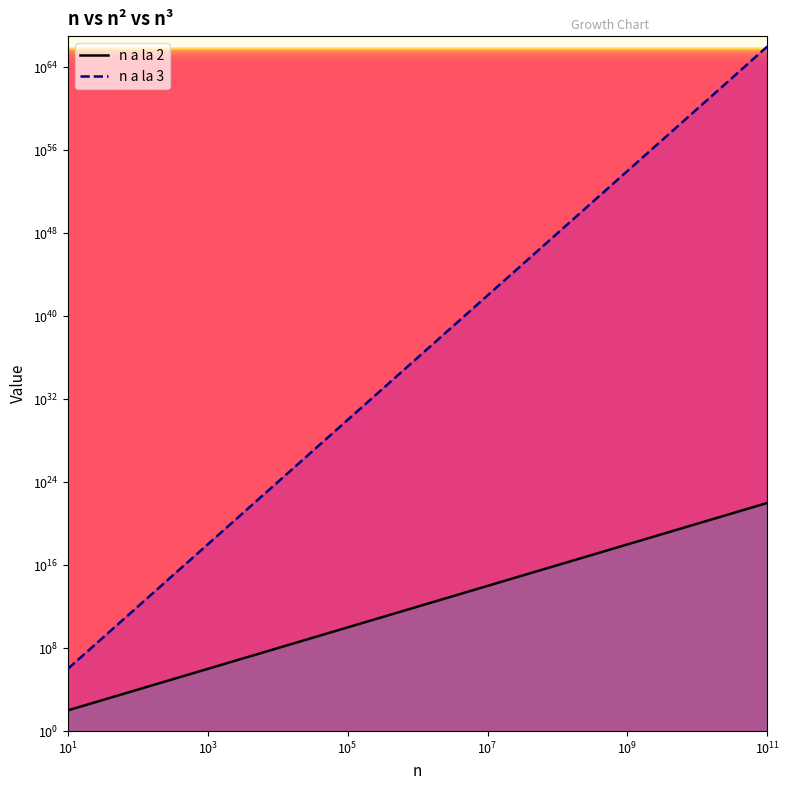

What is the approximate value of n a la 3 at 10000000, to the nearest 100?

1000000000000000030378602842700366689075200